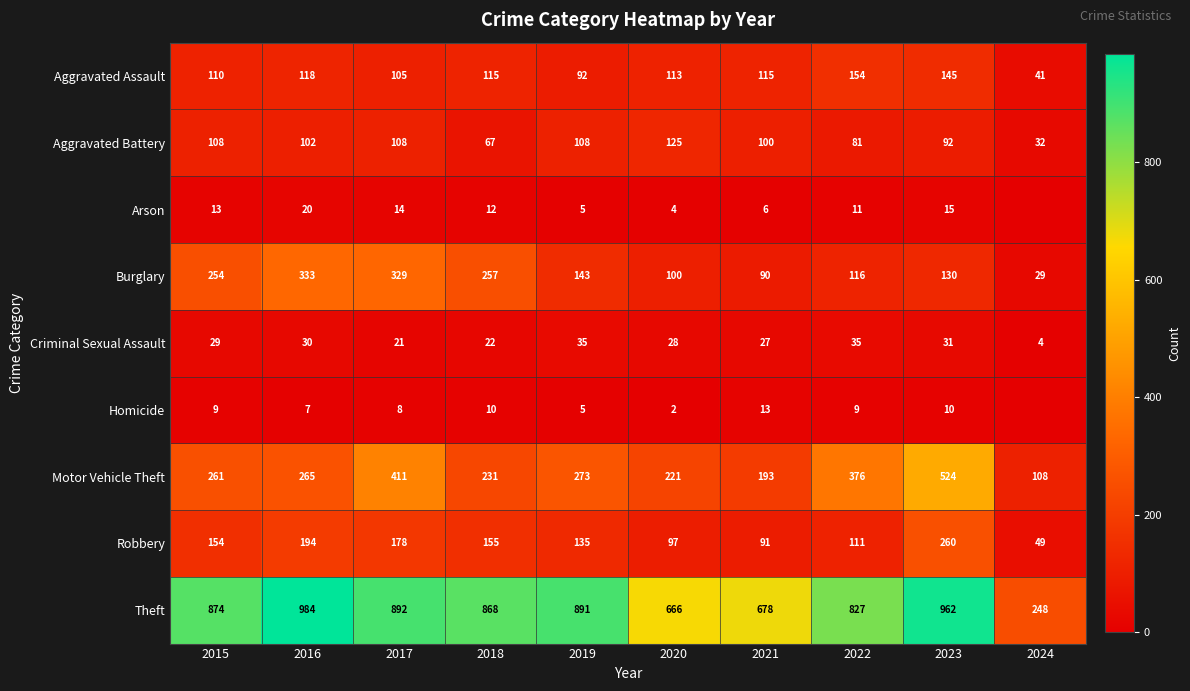

What is the difference between the maximum and minimum values in the Aggravated Assault series?

113